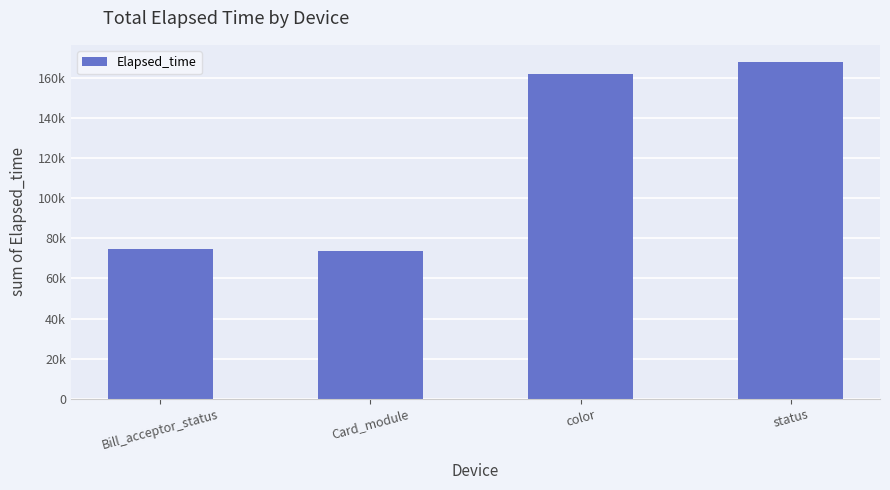

Does the chart contain any negative values?

No